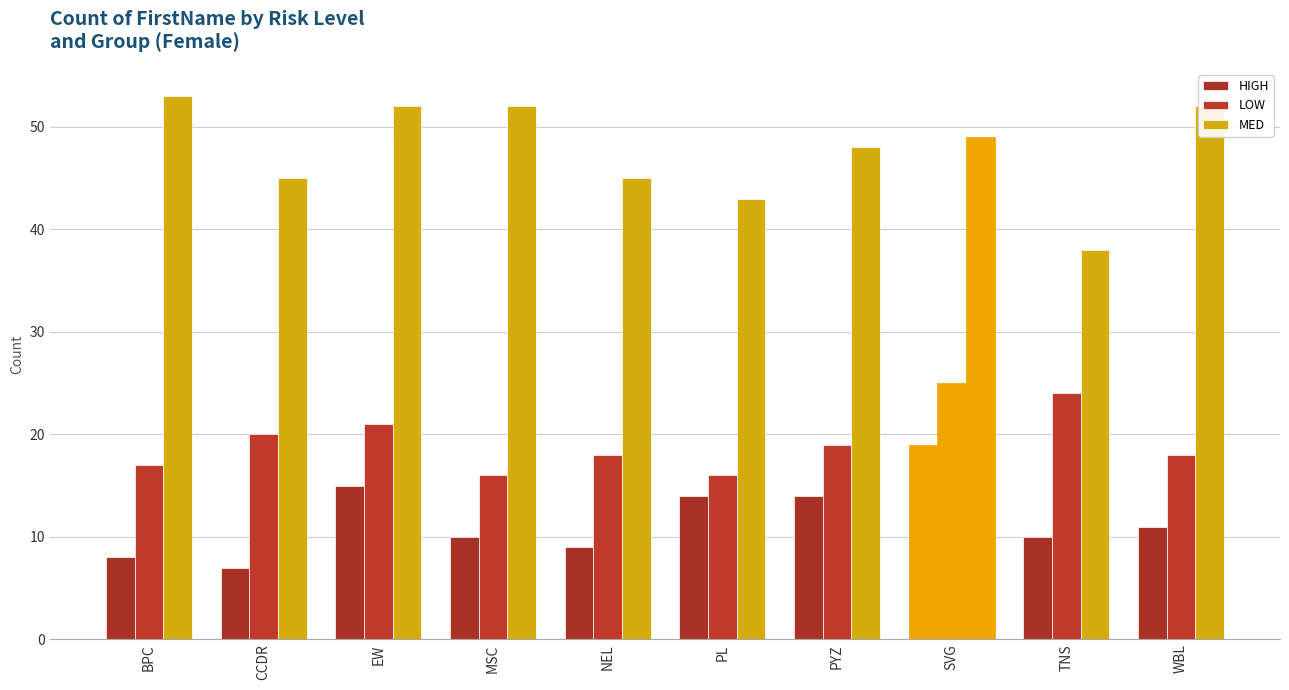

Which series has the largest range (max minus min)?

MED